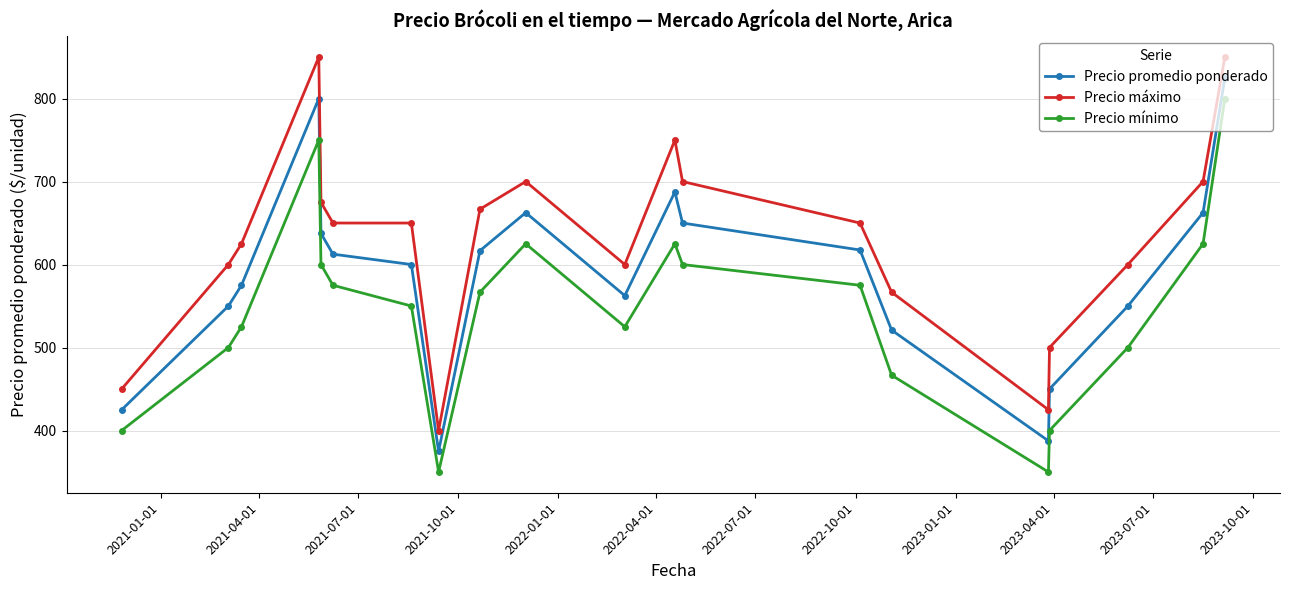

Does the chart display data point markers on the line(s)?

Yes